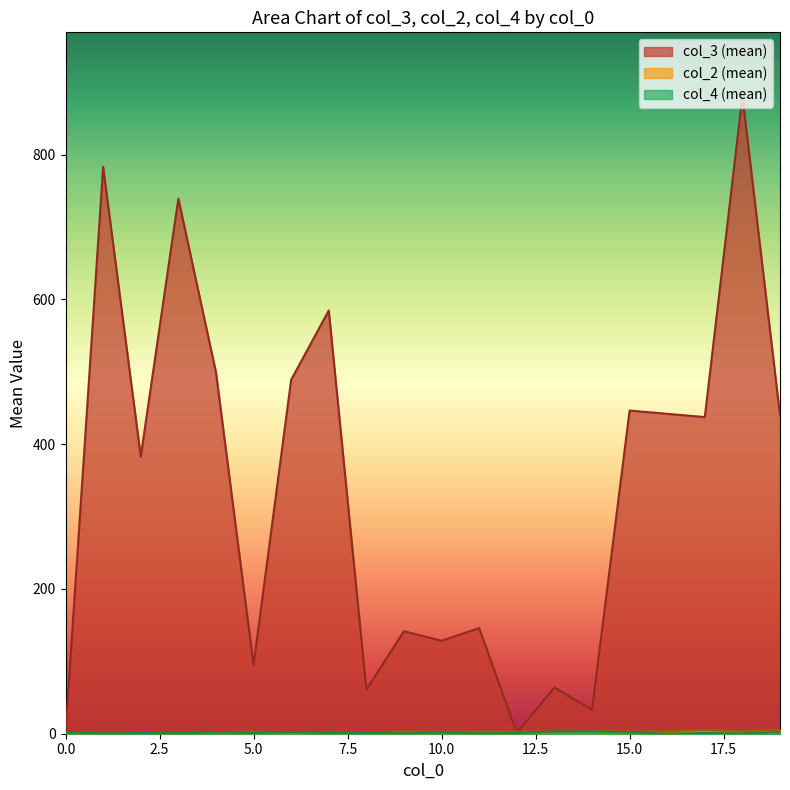

Which series has the largest total across all categories?

col_3 (mean)